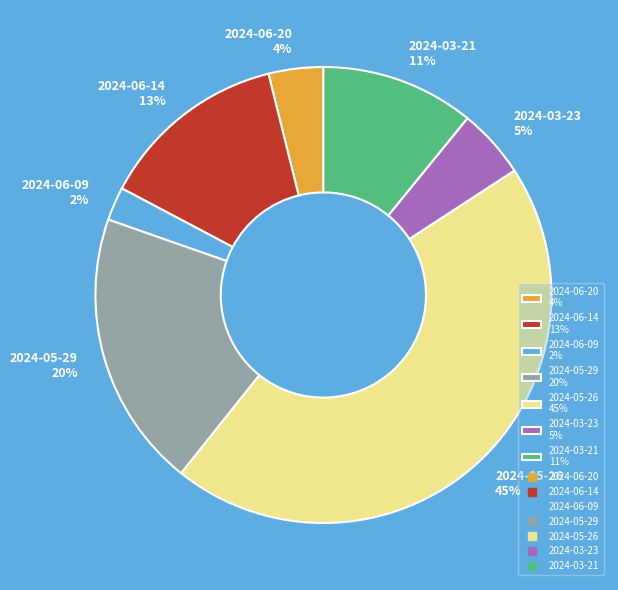

The 2024-03-21 slice represents 4% of the pie. True or false?

False